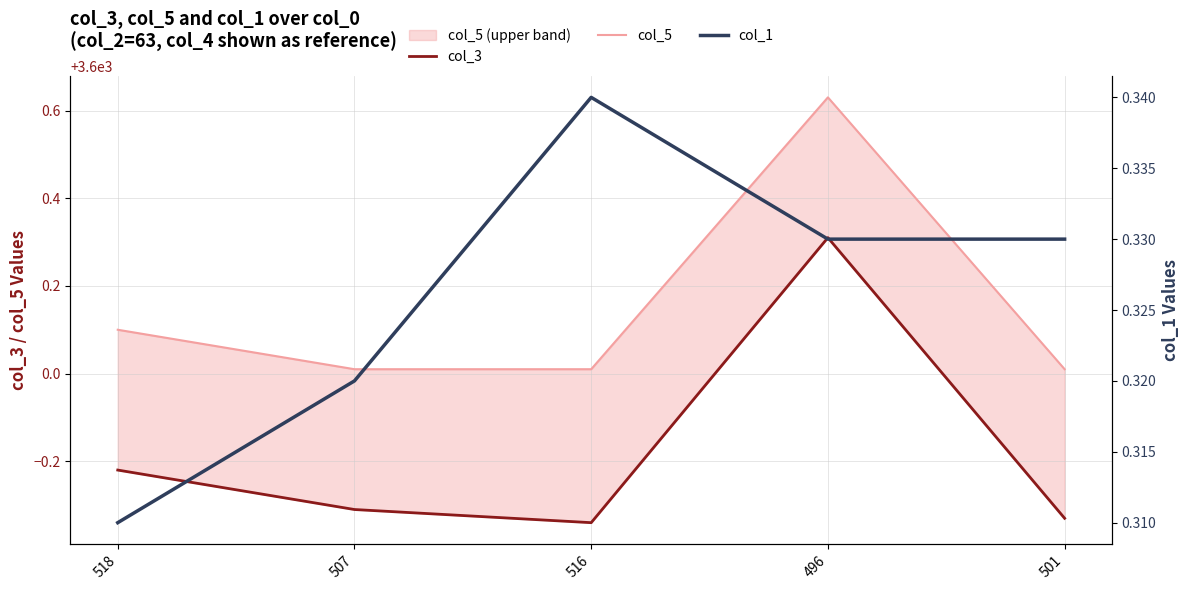

What is the maximum value for col_3?

3600.3